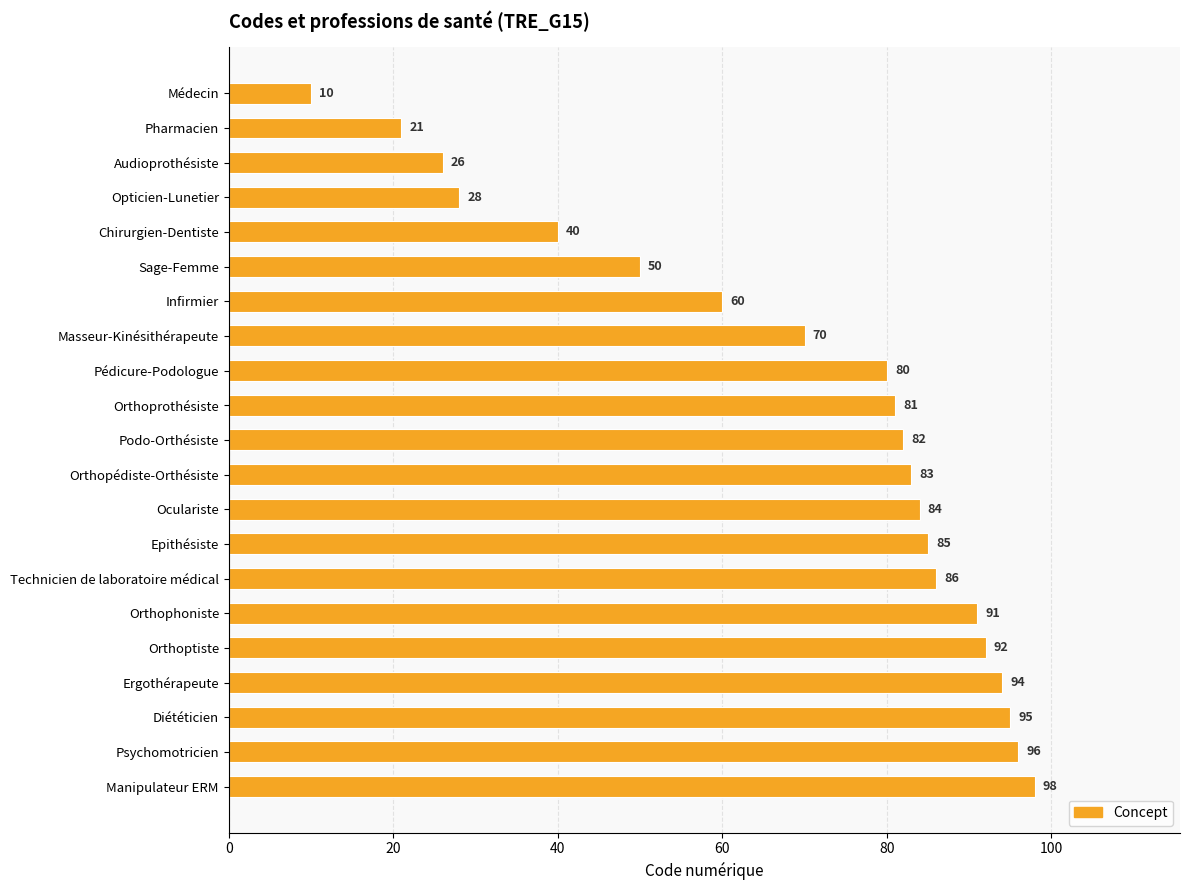

How many data points does each series have?

21